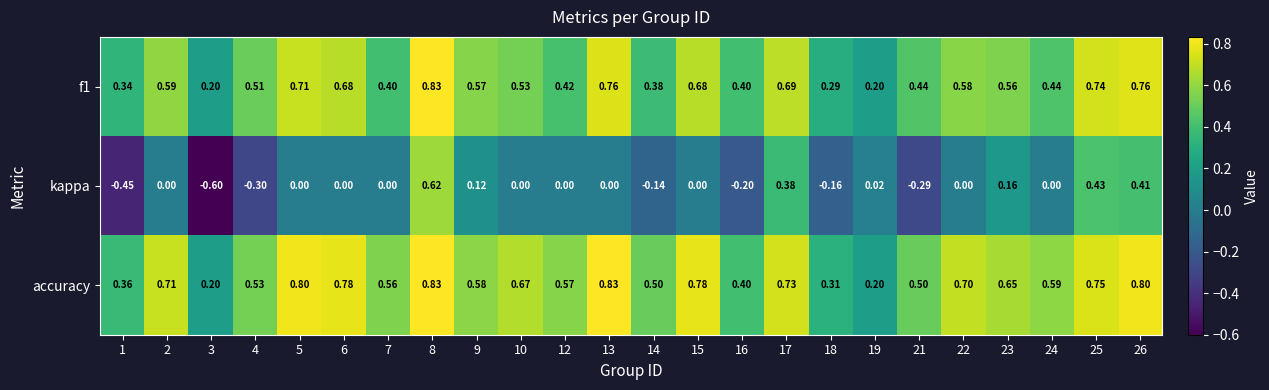

Which series has the widest spread of values?

kappa